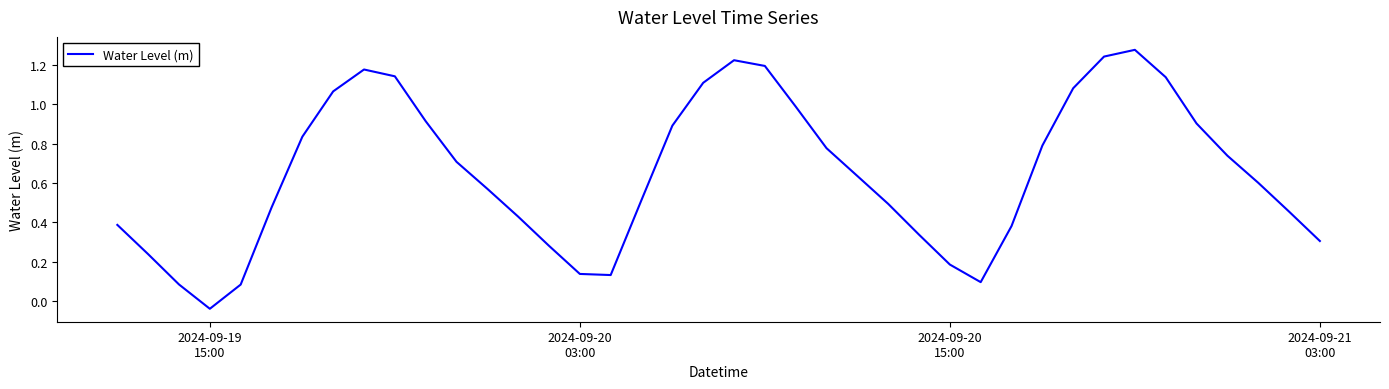

Is this an area chart (filled region under the line)?

No